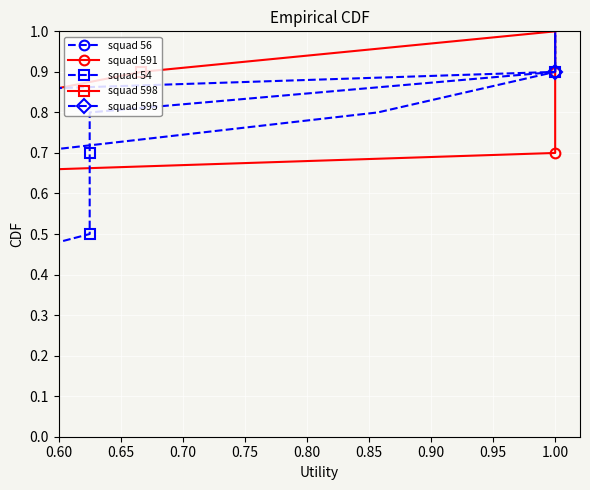

True or false: squad 595 and squad 591 cross at least once.

False